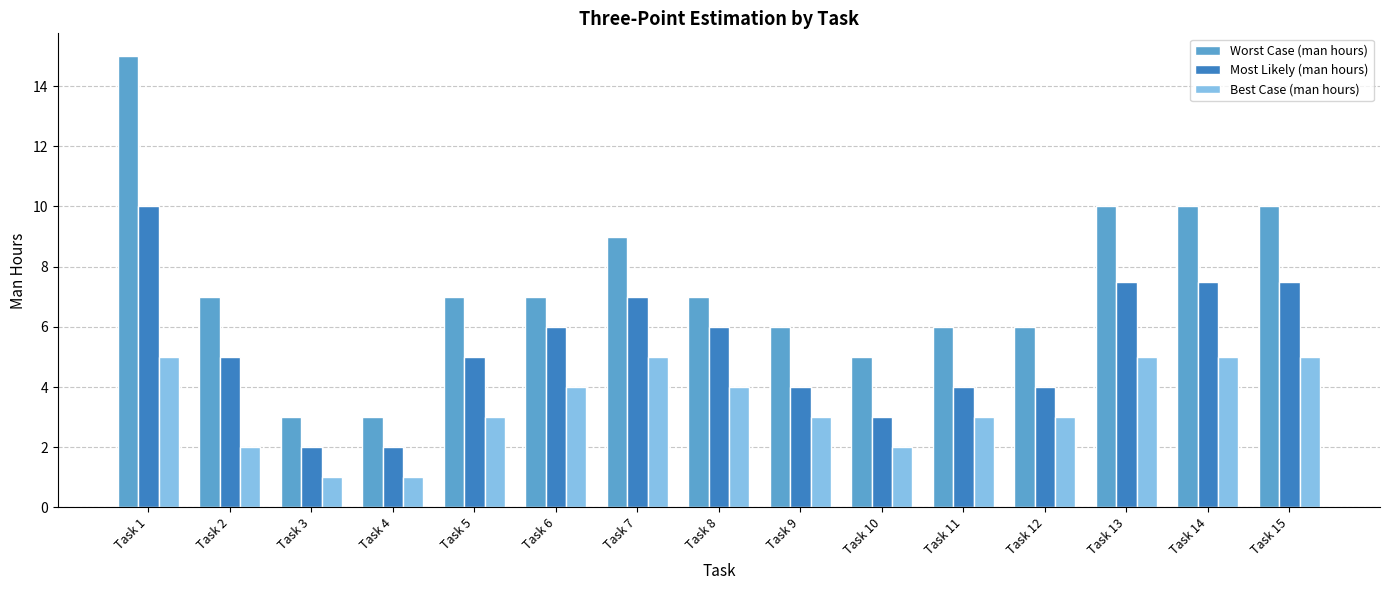

What is the value of the Worst Case (man hours) bar at the 1st from the left?

15.0